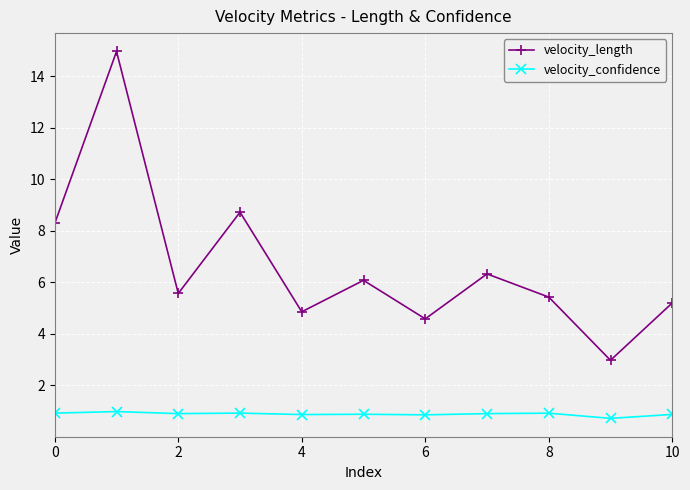

True or false: velocity_length has more than 0 interior local peaks.

True